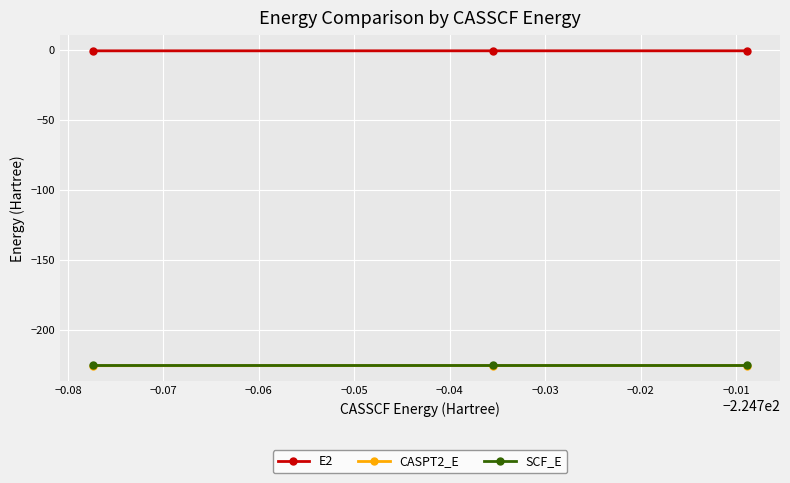

What is the smallest value displayed?

-225.3